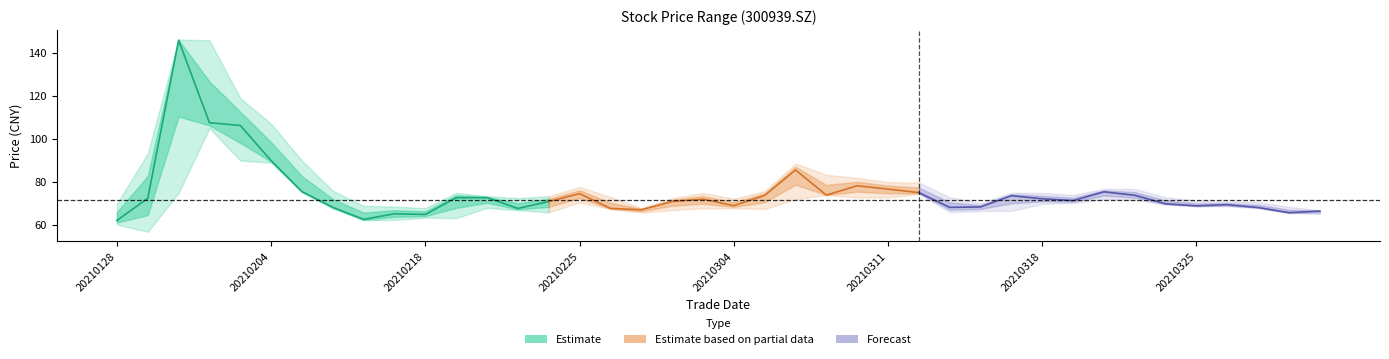

What is the difference between the highest and lowest values at 20210309?

9.4